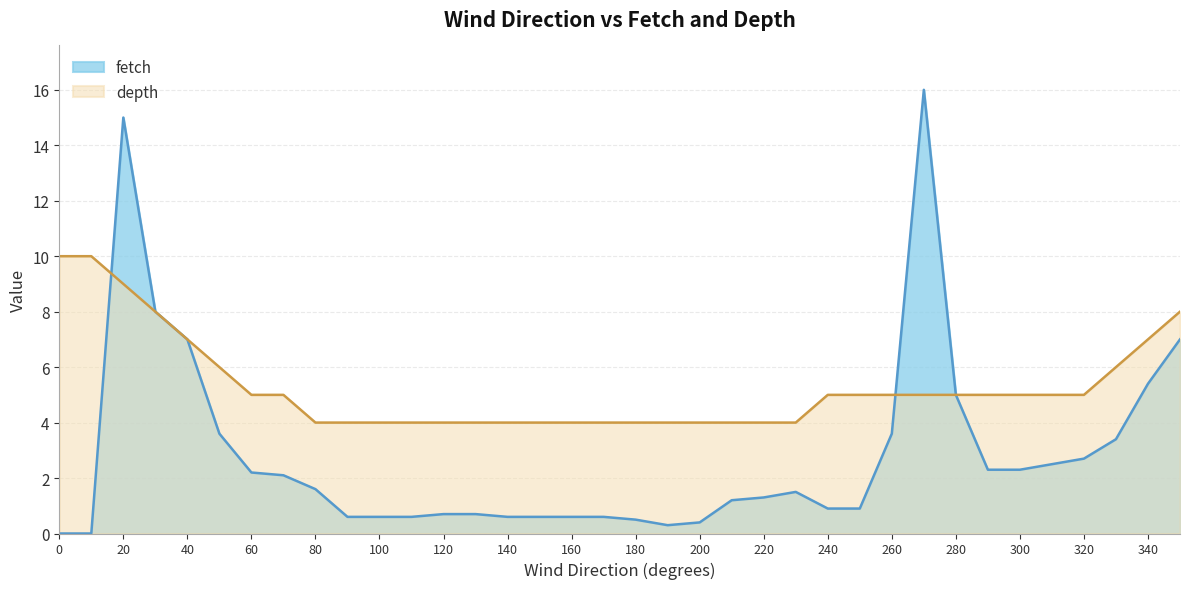

Between 90 and 300, which is larger?

300